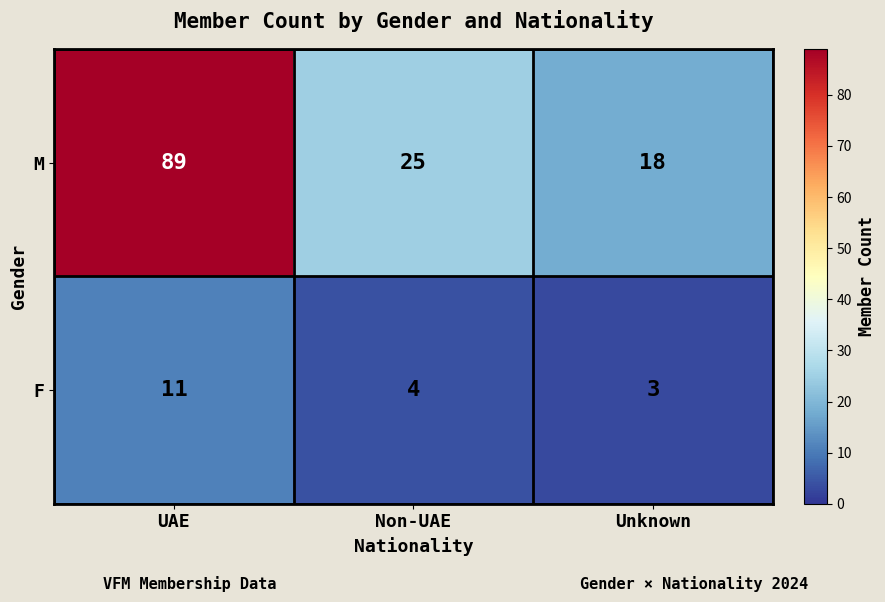

Which label corresponds to the smallest value in the chart?

Unknown